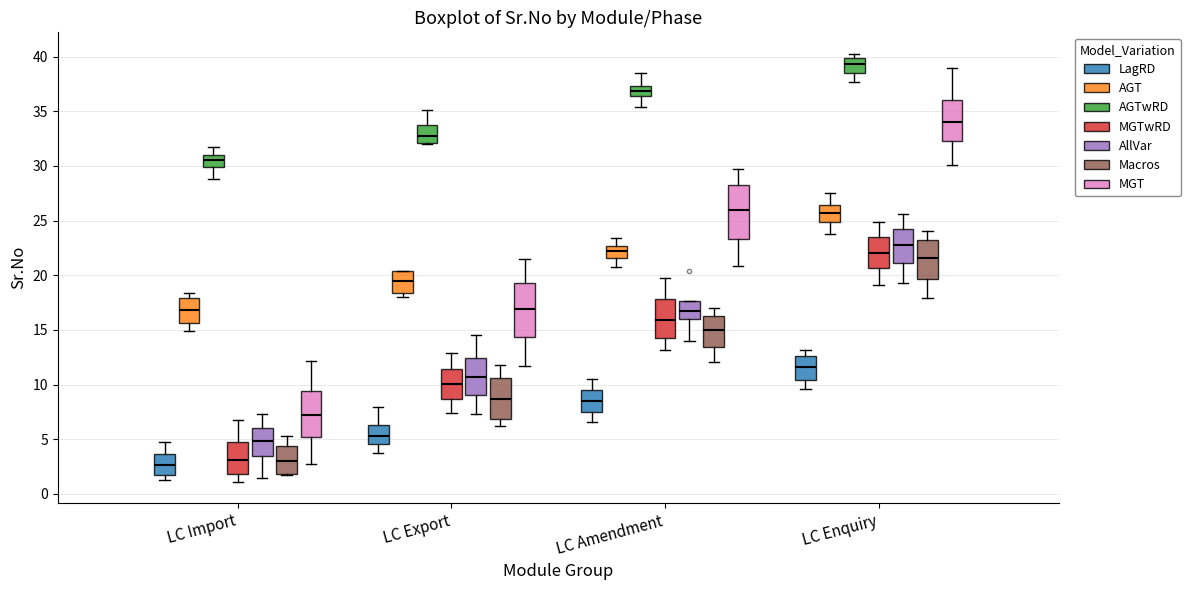

Reading left to right, read every box against the y-axis: the position of its median line, the range the box covers, and the ends of its whiskers. The values are not printed on the chart, so give them approximately, as read against the axis.

LC Import (LagRD): median 2.5, box 2.0 to 3.5, whiskers 1.0 to 5.0
LC Import (AGT): median 17.0, box 15.5 to 18.0, whiskers 15.0 to 18.5
LC Import (AGTwRD): median 30.5, box 30.0 to 31.0, whiskers 29.0 to 32.0
LC Import (MGTwRD): median 3.0, box 2.0 to 5.0, whiskers 1.0 to 6.5
LC Import (AllVar): median 5.0, box 3.5 to 6.0, whiskers 1.5 to 7.5
LC Import (Macros): median 3.0, box 2.0 to 4.5, whiskers 1.5 to 5.5
LC Import (MGT): median 7.0, box 5.0 to 9.5, whiskers 2.5 to 12.0
LC Export (LagRD): median 5.5, box 4.5 to 6.5, whiskers 3.5 to 8.0
LC Export (AGT): median 19.5, box 18.5 to 20.5, whiskers 18.0 to 20.5
LC Export (AGTwRD): median 32.5, box 32.0 to 34.0, whiskers 32.0 to 35.0
LC Export (MGTwRD): median 10.0, box 8.5 to 11.5, whiskers 7.5 to 13.0
LC Export (AllVar): median 10.5, box 9.0 to 12.5, whiskers 7.5 to 14.5
LC Export (Macros): median 8.5, box 7.0 to 10.5, whiskers 6.0 to 12.0
LC Export (MGT): median 17.0, box 14.5 to 19.5, whiskers 11.5 to 21.5
LC Amendment (LagRD): median 8.5, box 7.5 to 9.5, whiskers 6.5 to 10.5
LC Amendment (AGT): median 22.0, box 21.5 to 22.5, whiskers 21.0 to 23.5
LC Amendment (AGTwRD): median 37.0, box 36.5 to 37.5, whiskers 35.5 to 38.5
LC Amendment (MGTwRD): median 16.0, box 14.5 to 18.0, whiskers 13.0 to 20.0
LC Amendment (AllVar): median 16.5, box 16.0 to 17.5, whiskers 14.0 to 17.5
LC Amendment (Macros): median 15.0, box 13.5 to 16.5, whiskers 12.0 to 17.0
LC Amendment (MGT): median 26.0, box 23.5 to 28.0, whiskers 21.0 to 29.5
LC Enquiry (LagRD): median 11.5, box 10.5 to 12.5, whiskers 9.5 to 13.0
LC Enquiry (AGT): median 25.5, box 25.0 to 26.5, whiskers 23.5 to 27.5
LC Enquiry (AGTwRD): median 39.5, box 38.5 to 40.0, whiskers 37.5 to 40.5
LC Enquiry (MGTwRD): median 22.0, box 20.5 to 23.5, whiskers 19.0 to 25.0
LC Enquiry (AllVar): median 23.0, box 21.0 to 24.5, whiskers 19.5 to 25.5
LC Enquiry (Macros): median 21.5, box 19.5 to 23.0, whiskers 18.0 to 24.0
LC Enquiry (MGT): median 34.0, box 32.5 to 36.0, whiskers 30.0 to 39.0